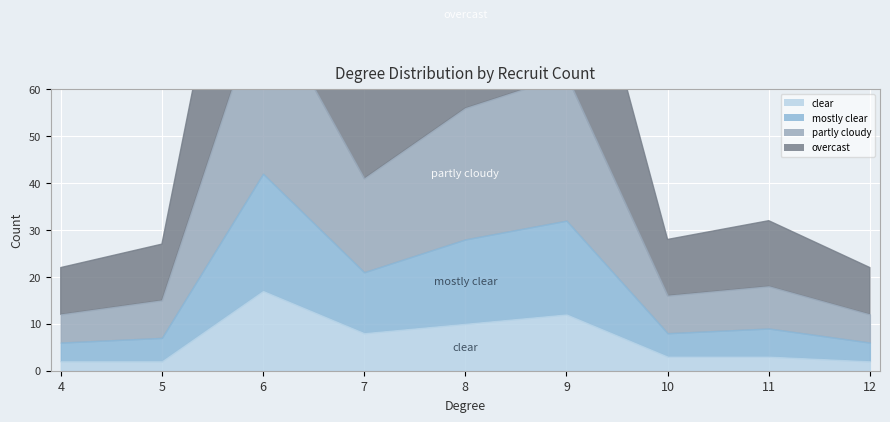

Reading right to left, extract all data points from this chart.

blk_zero: 2	3	3	12	10	8	17	2	2
mostly_clear: 4	6	5	20	18	13	25	5	4
partly_cloudy: 6	9	8	31	28	20	38	8	6
overcast: 10	14	12	45	40	30	55	12	10